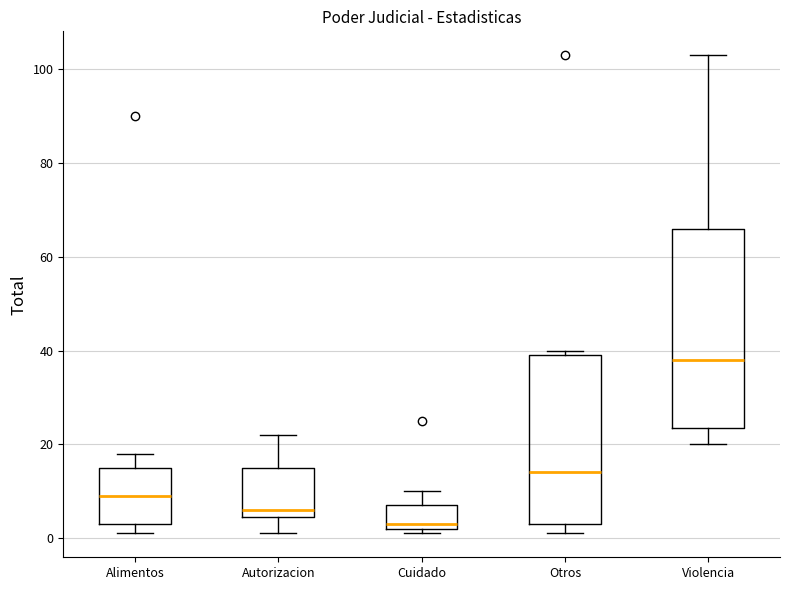

Reading left to right, read every box against the y-axis: the position of its median line, the range the box covers, and the ends of its whiskers. The values are not printed on the chart, so give them approximately, as read against the axis.

Alimentos: median 10, box 4 to 16, whiskers 2 to 18
Autorizacion: median 6, box 4 to 16, whiskers 2 to 22
Cuidado: median 4, box 2 to 8, whiskers 2 (just below the box's lower edge) to 10
Otros: median 14, box 4 to 40, whiskers 2 to 40 (just above the box's upper edge)
Violencia: median 38, box 24 to 66, whiskers 20 to 104